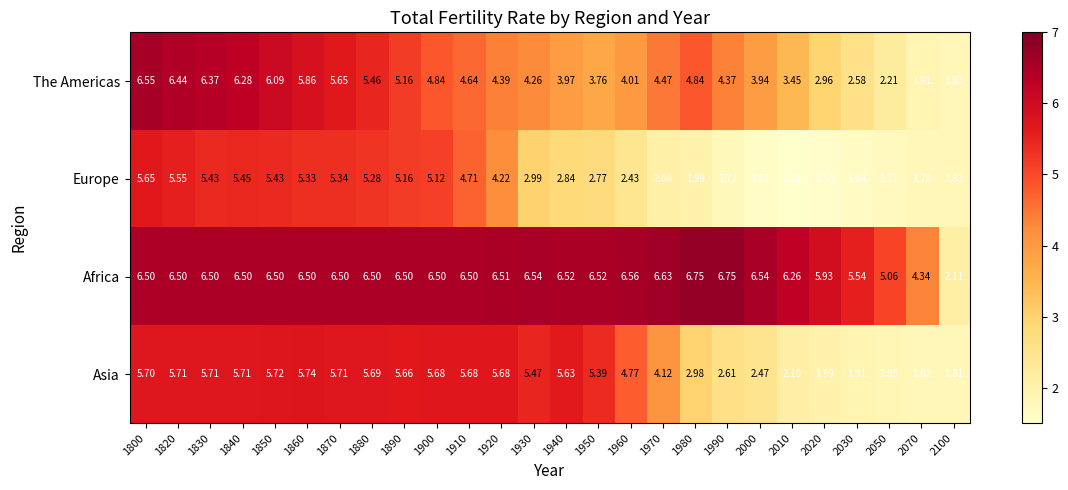

Which series has the widest spread of values?

The Americas